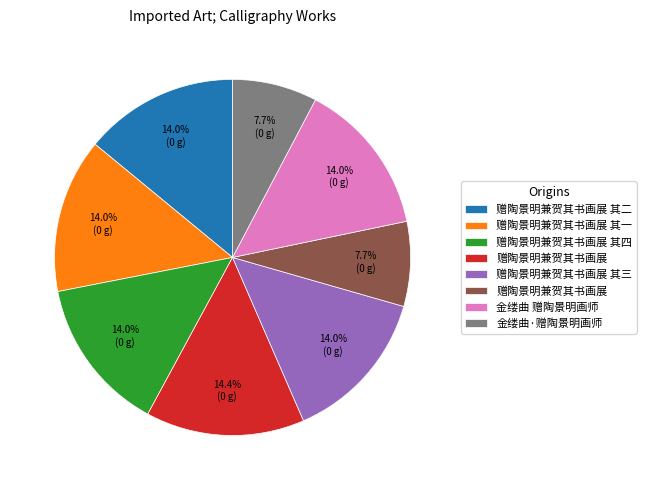

To the nearest percent, what is the difference between the largest and smallest slice percentages?

7%